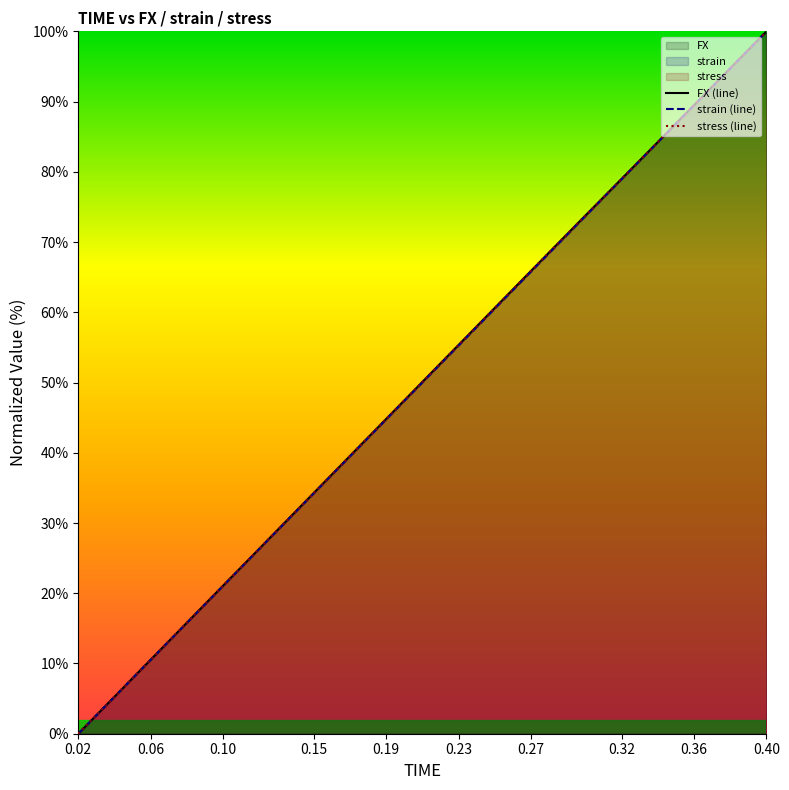

True or false: FX (line) and strain (line) cross at least once.

False